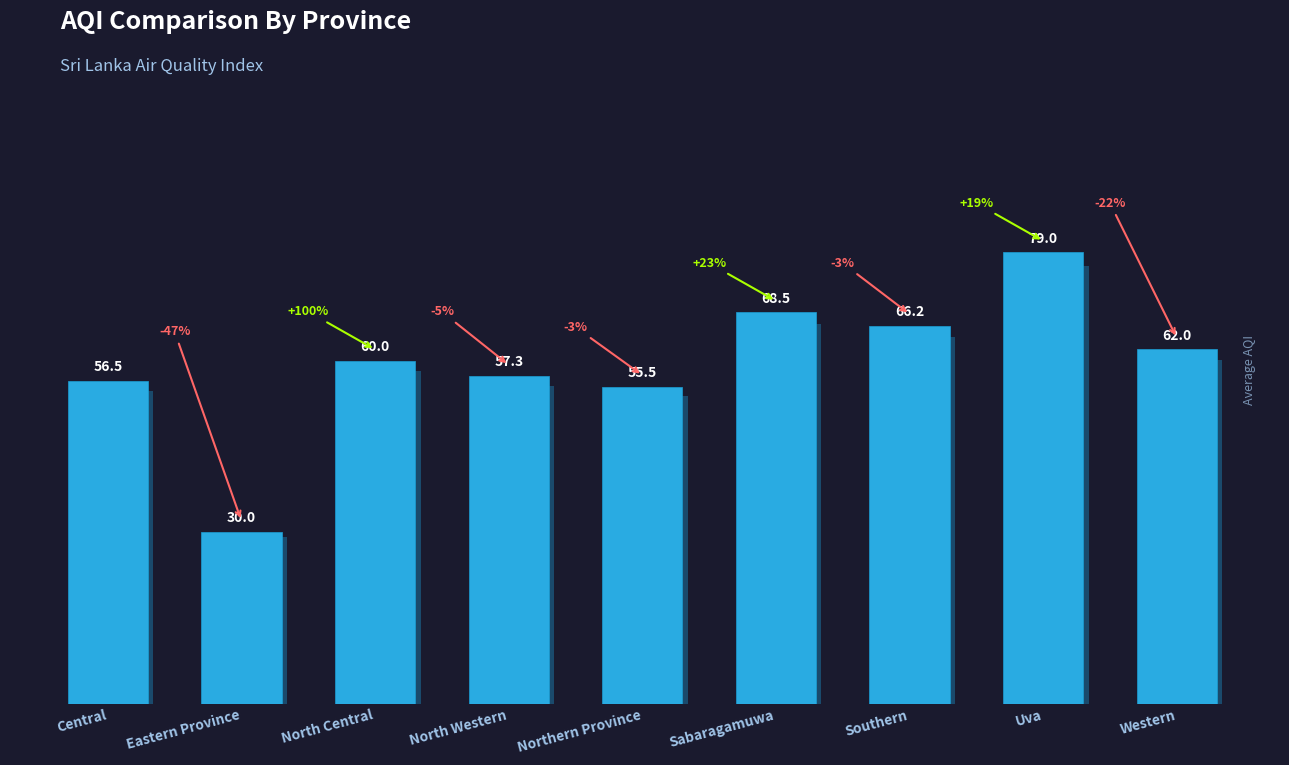

What is the change in value from North Western to Uva?

+21.7